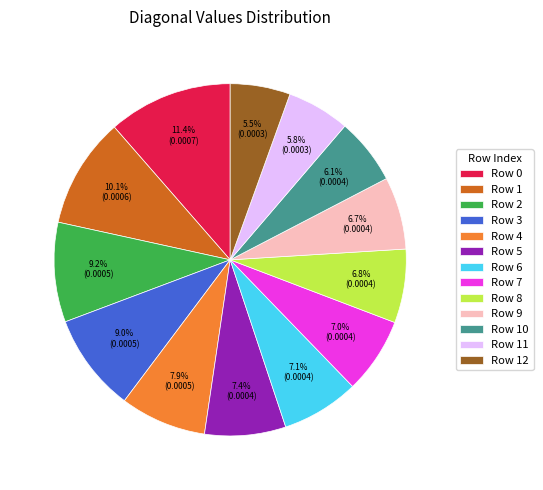

Does Row 4 represent more than half of the total?

No